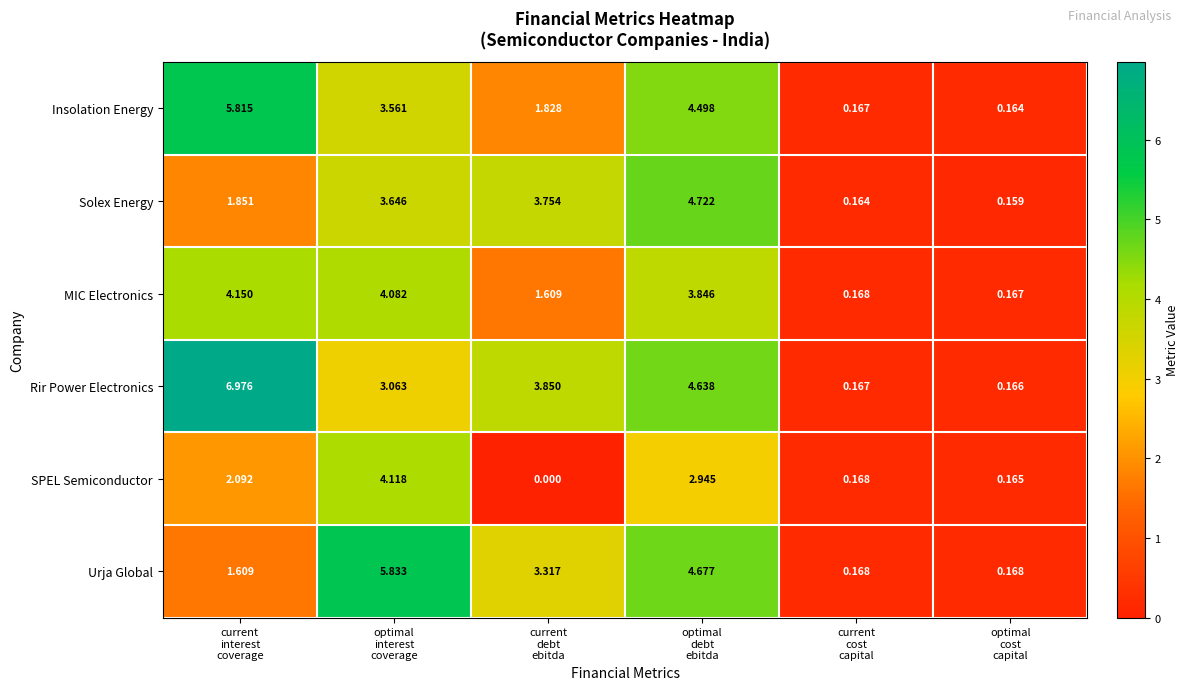

List the series in order of their peak value, highest first.

Rir Power Electronics, Urja Global, Insolation Energy, Solex Energy, MIC Electronics, SPEL Semiconductor